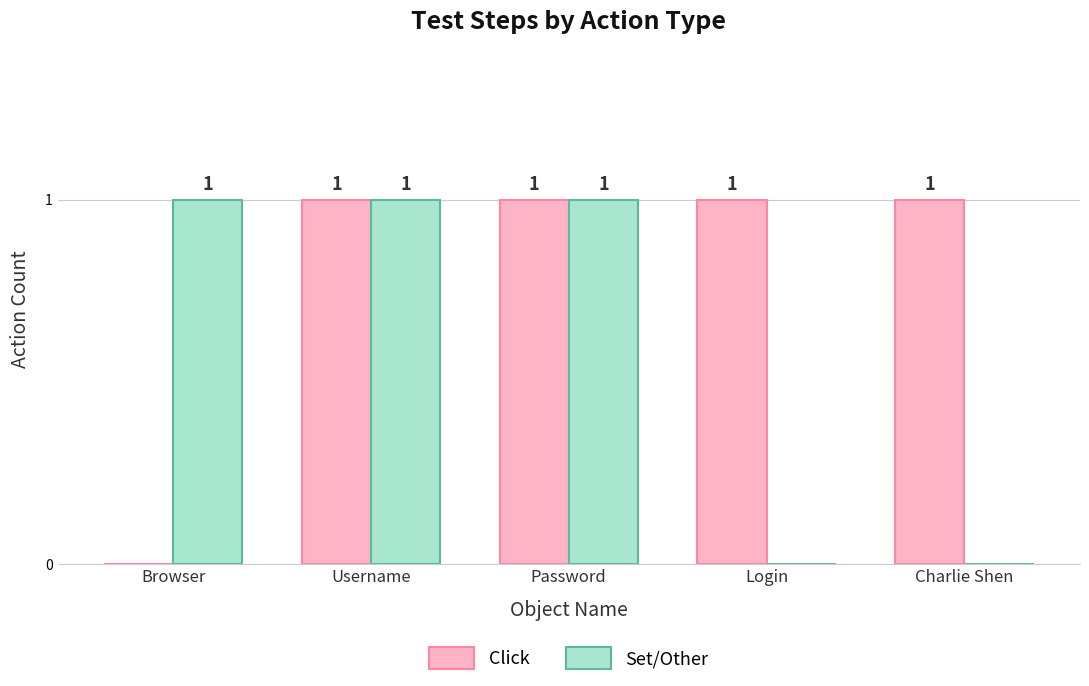

Reading left to right, list all the values displayed in this chart.

Click: Browser=0	Username=1	Password=1	Login=1	Charlie Shen=1
Set/Other: Browser=1	Username=1	Password=1	Login=0	Charlie Shen=0